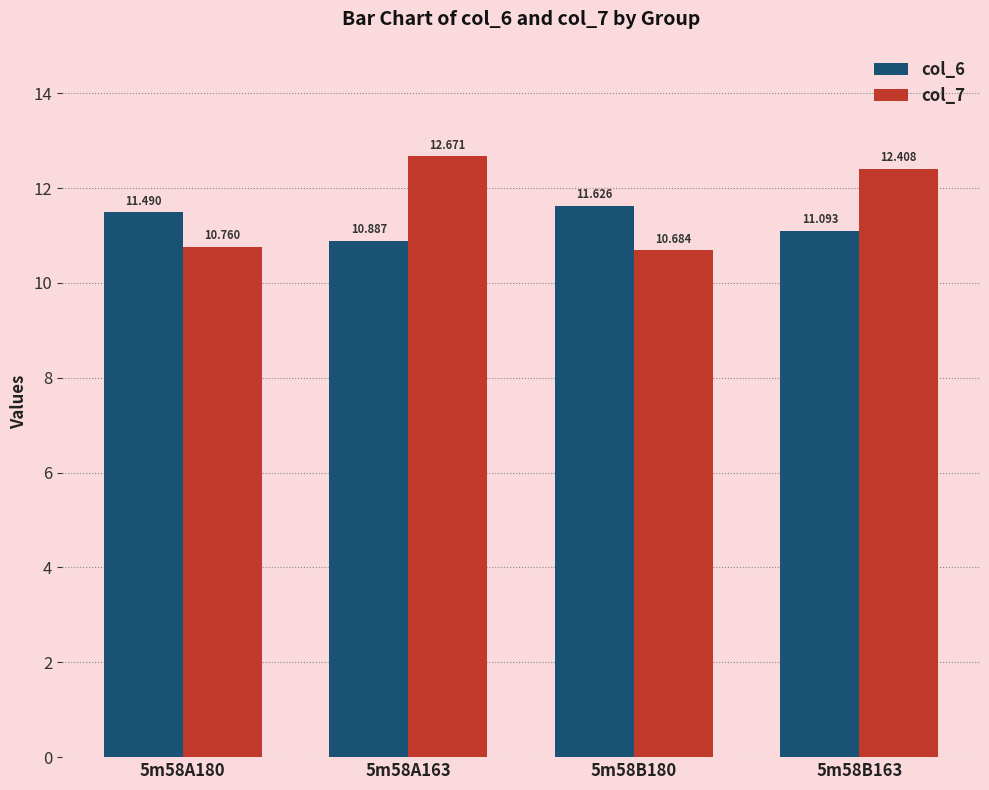

Reading right to left, list all the values displayed in this chart.

col_6: 5m58B163=11.1	5m58B180=11.6	5m58A163=10.9	5m58A180=11.5
col_7: 5m58B163=12.4	5m58B180=10.7	5m58A163=12.7	5m58A180=10.8